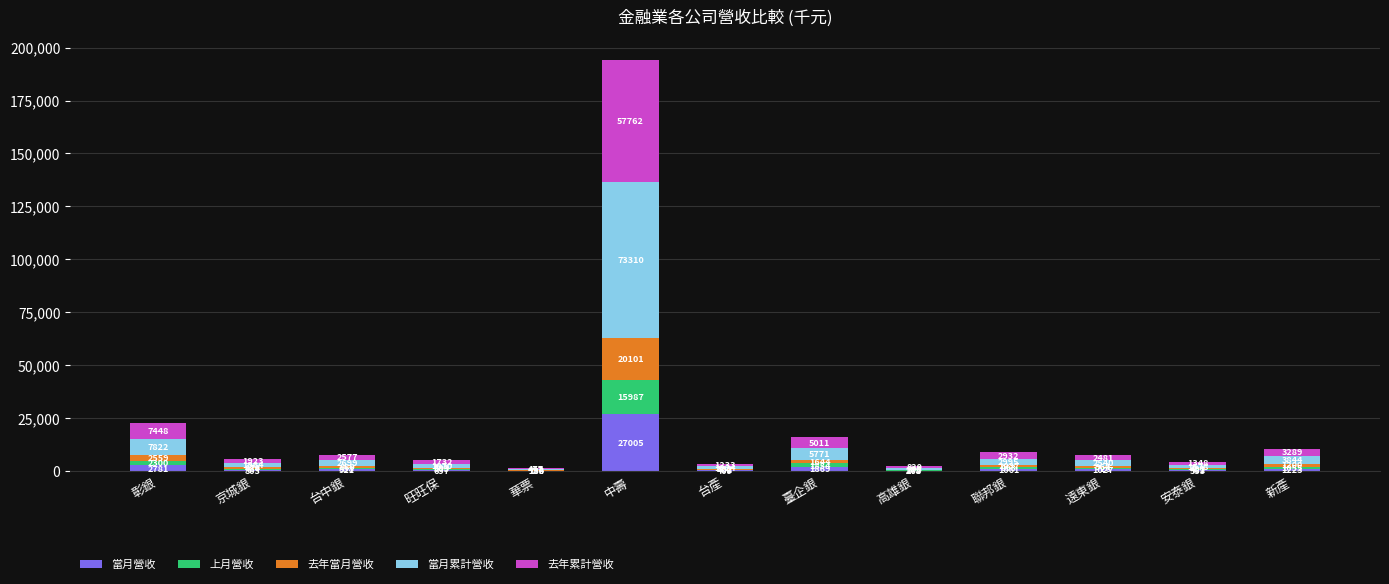

Count the number of data series in this chart.

5